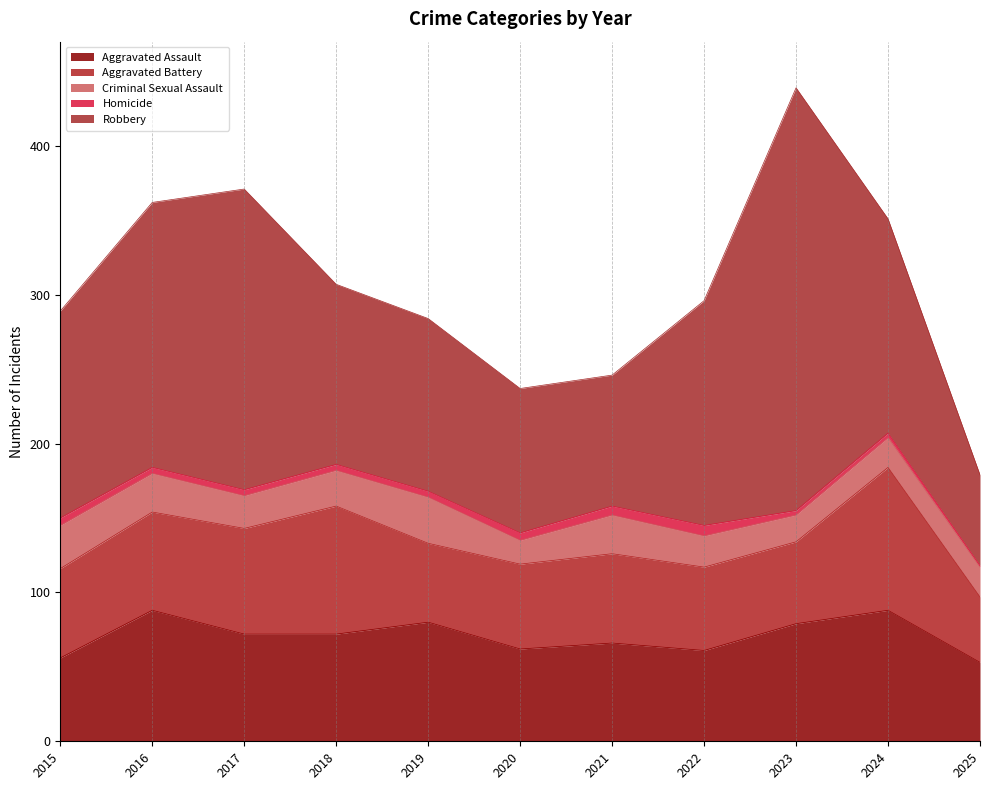

At which category does the chart reach its peak across all series?

2023